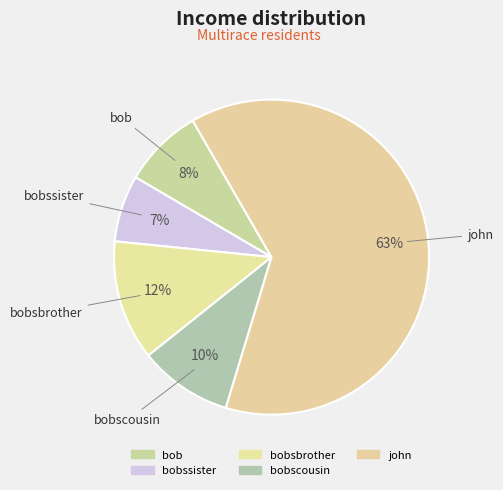

To the nearest percent, what is the difference between the largest and smallest slice percentages?

56%